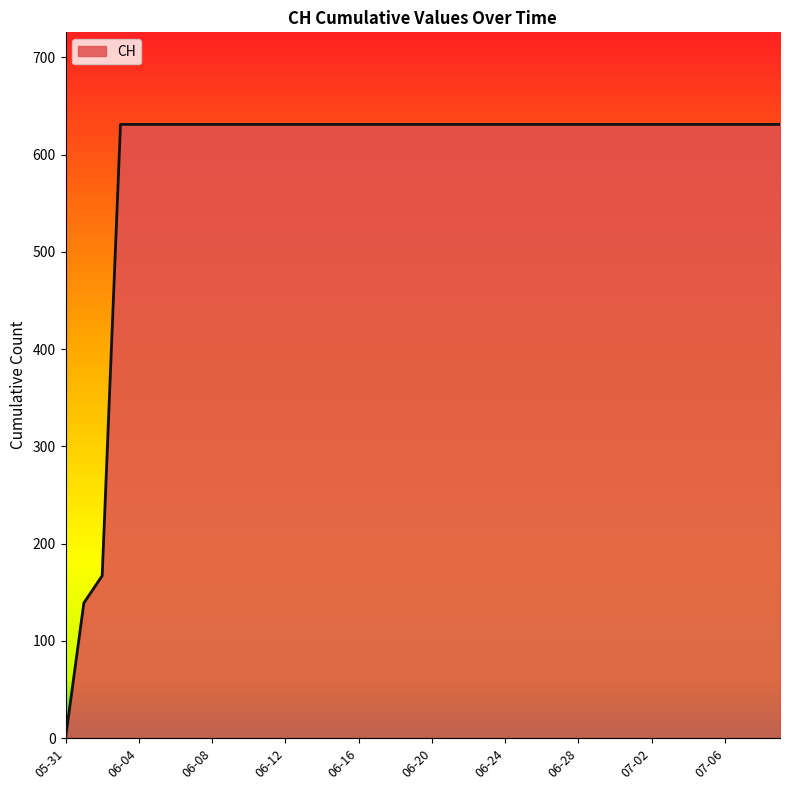

What is the greatest value displayed?

631